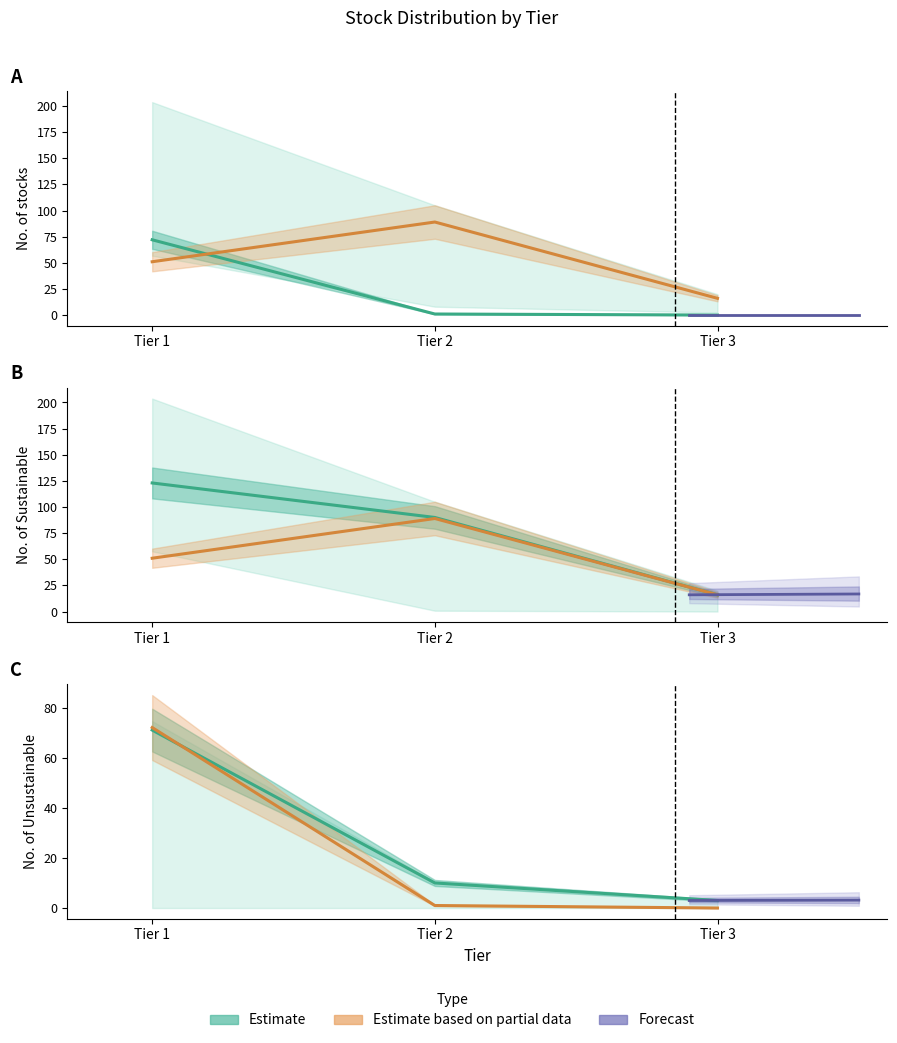

Is it true that No. of MSF equals 22 at Tier 3?

False